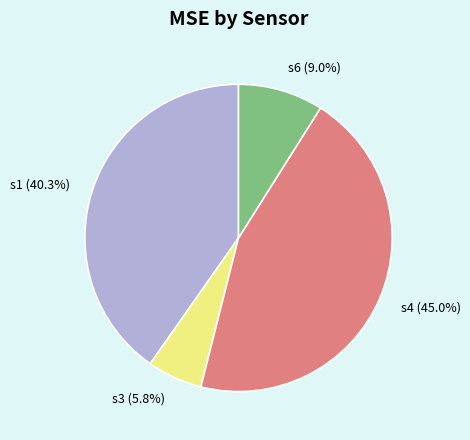

True or false: s4 accounts for 56% of the total.

False